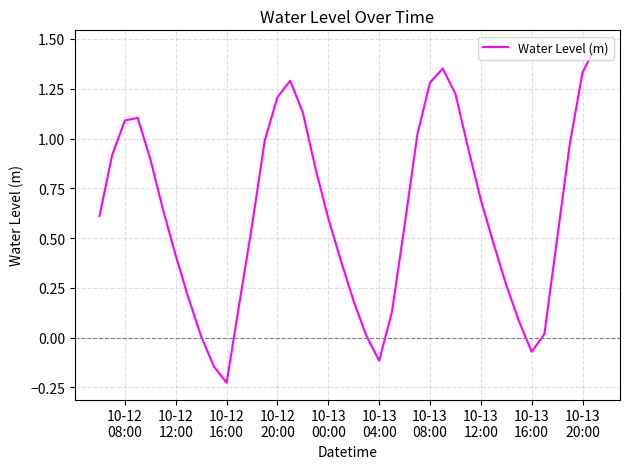

What is the difference between the maximum and minimum values?

1.7